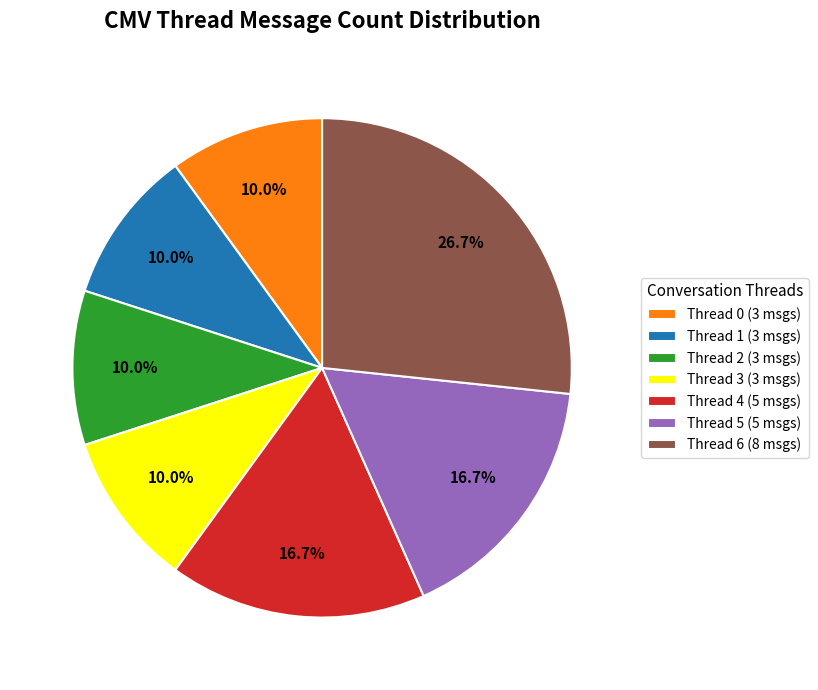

What portion of the pie excludes Thread 1 (3 msgs)?

90.0%